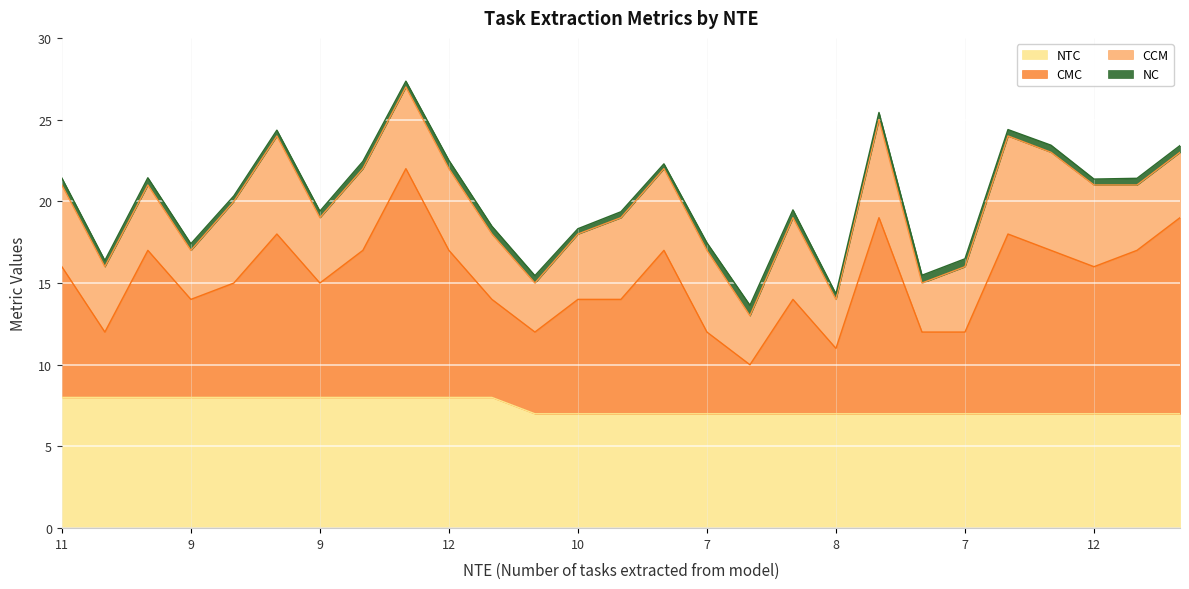

At which category does the chart reach its minimum across all series?

13